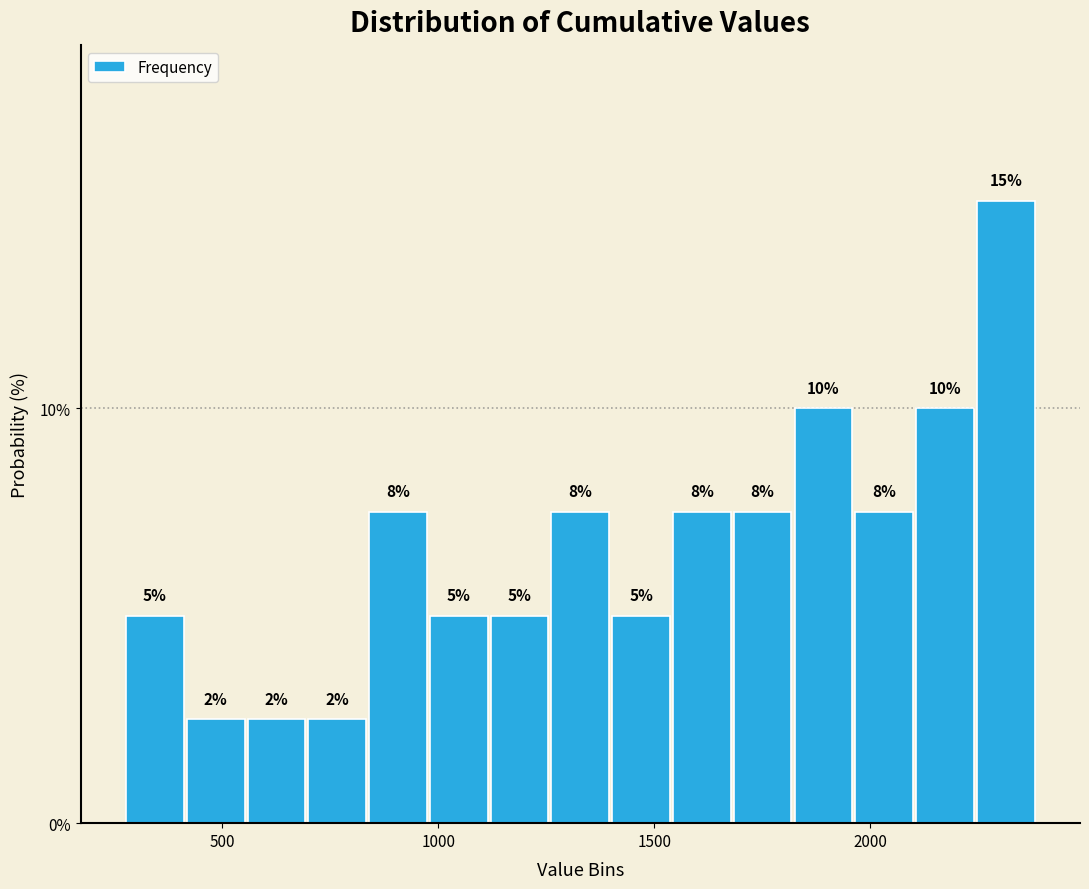

Read against the x-axis, roughly where is the centre of the tallest bar?

2300